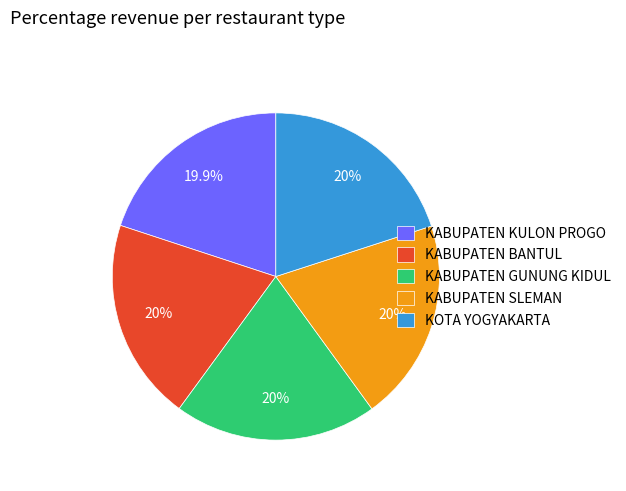

The KOTA YOGYAKARTA slice represents 20% of the pie. True or false?

True